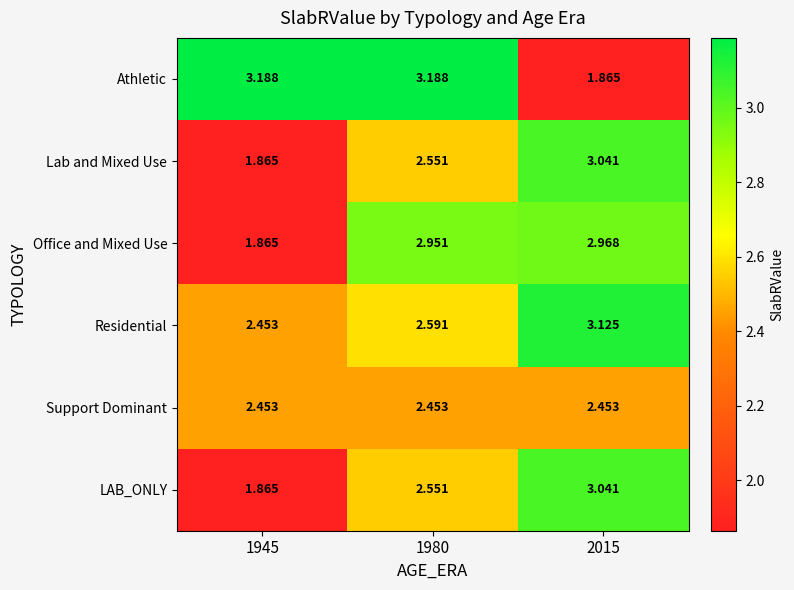

Which series changed the most between 1980 and 2015?

Athletic